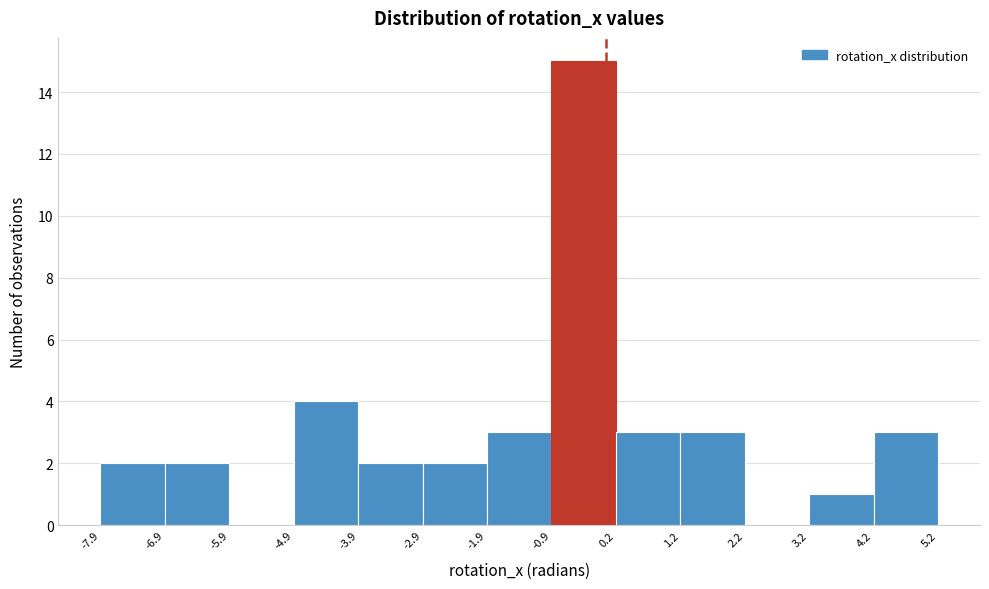

How tall is the bar that spans 4.2 to 5.2 on the x-axis? The values are not printed on the chart, so give them approximately, as read against the axis.

3